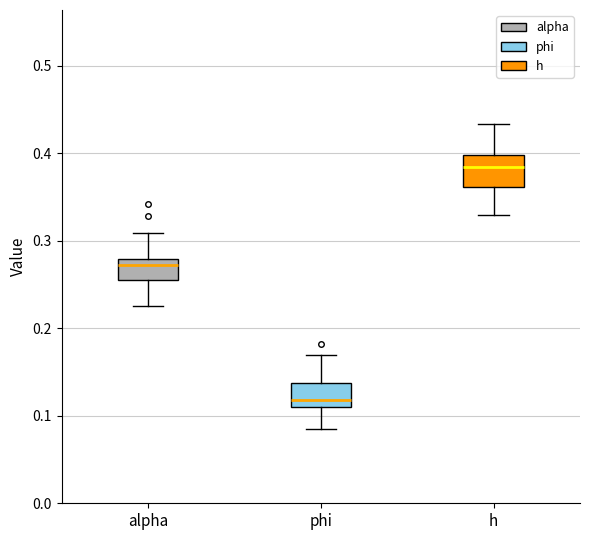

Which box's median line is the highest?

h